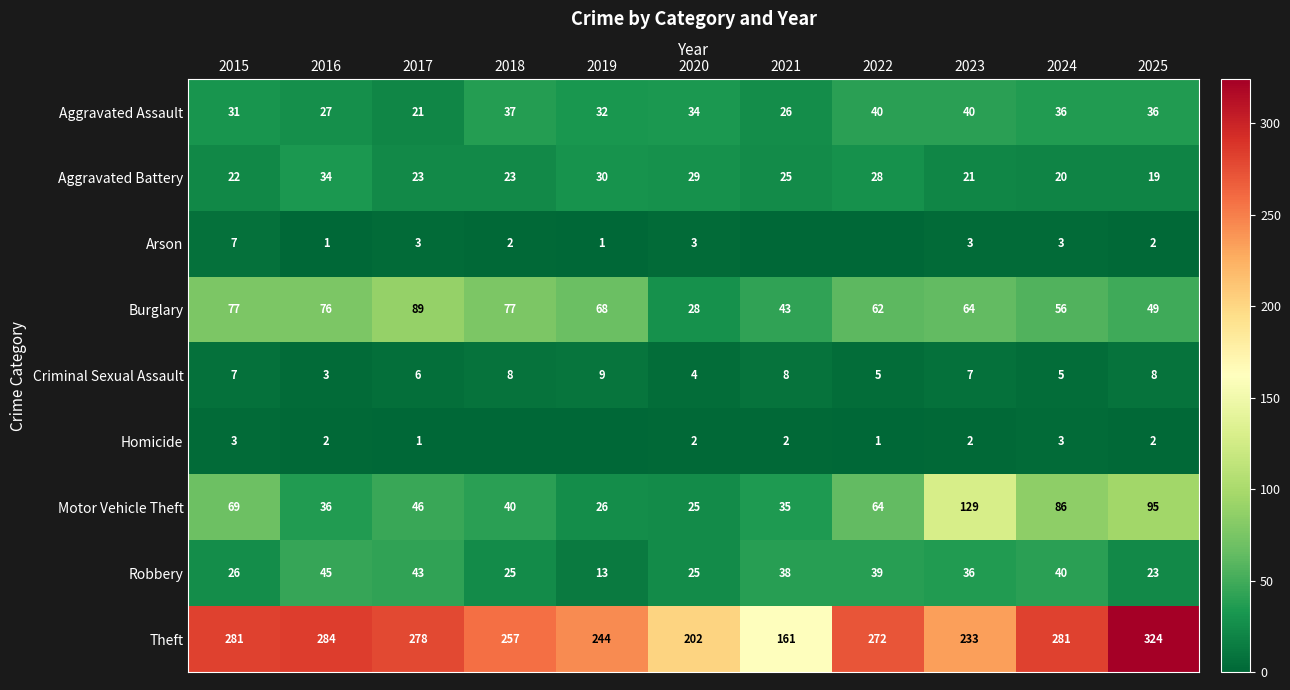

True or false: Homicide has a value of 4 at 2015.

False